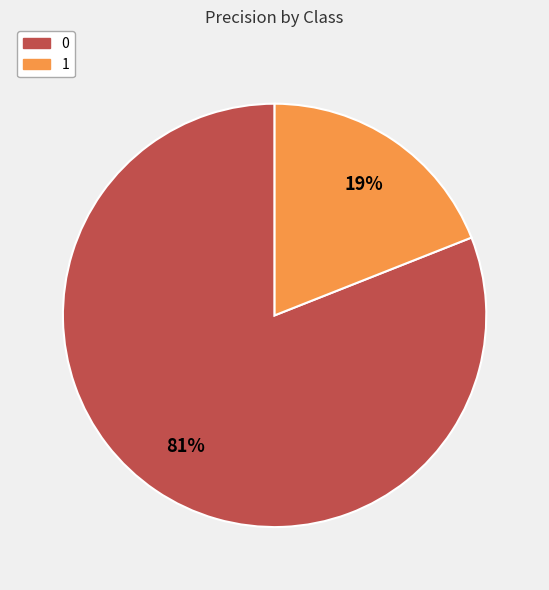

Which slice is the smallest?

1